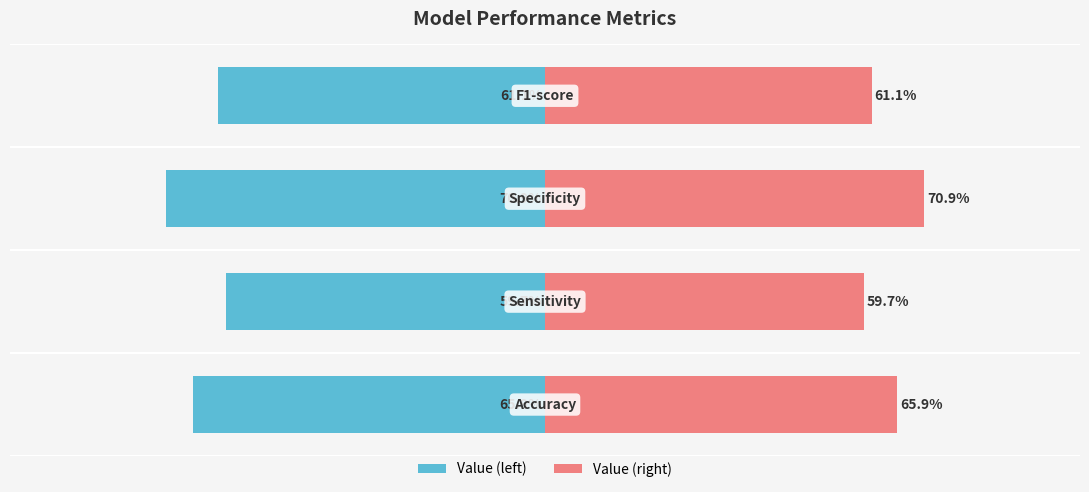

At 2, list the series in order from smallest to largest.

Value, Value (mirror)